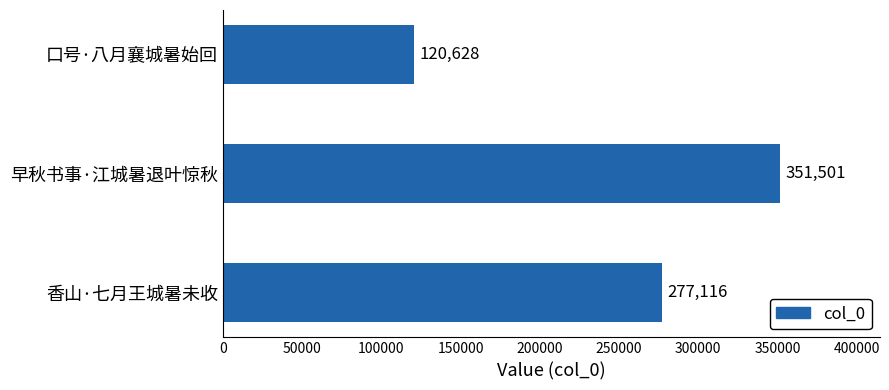

What is the approximate value at 早秋书事·江城暑退叶惊秋, to the nearest 100?

351500